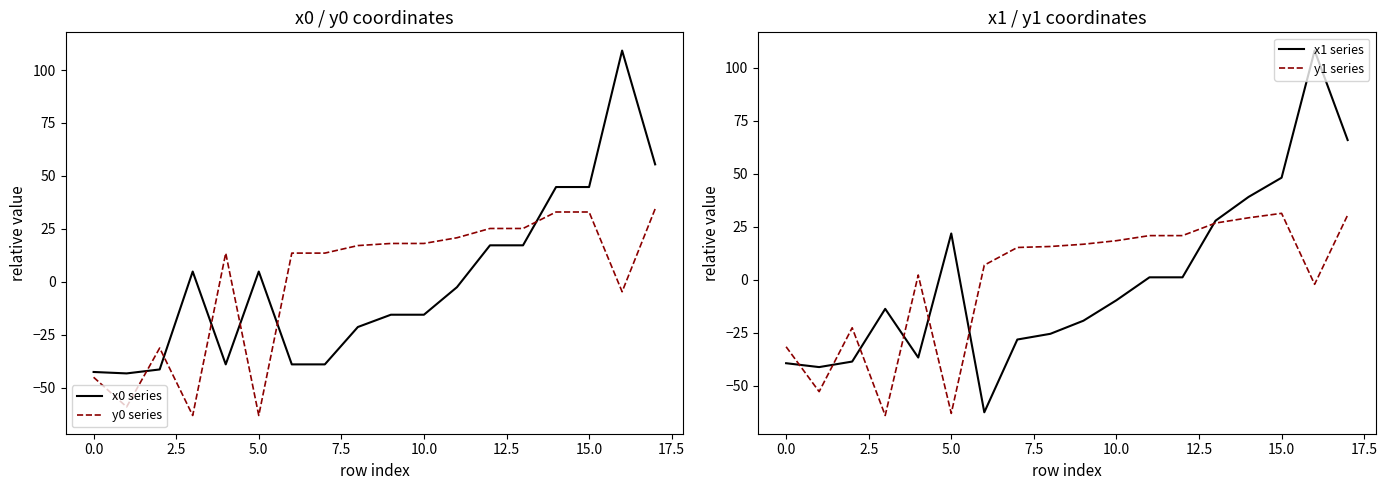

Which series has the widest spread of values?

x1 series